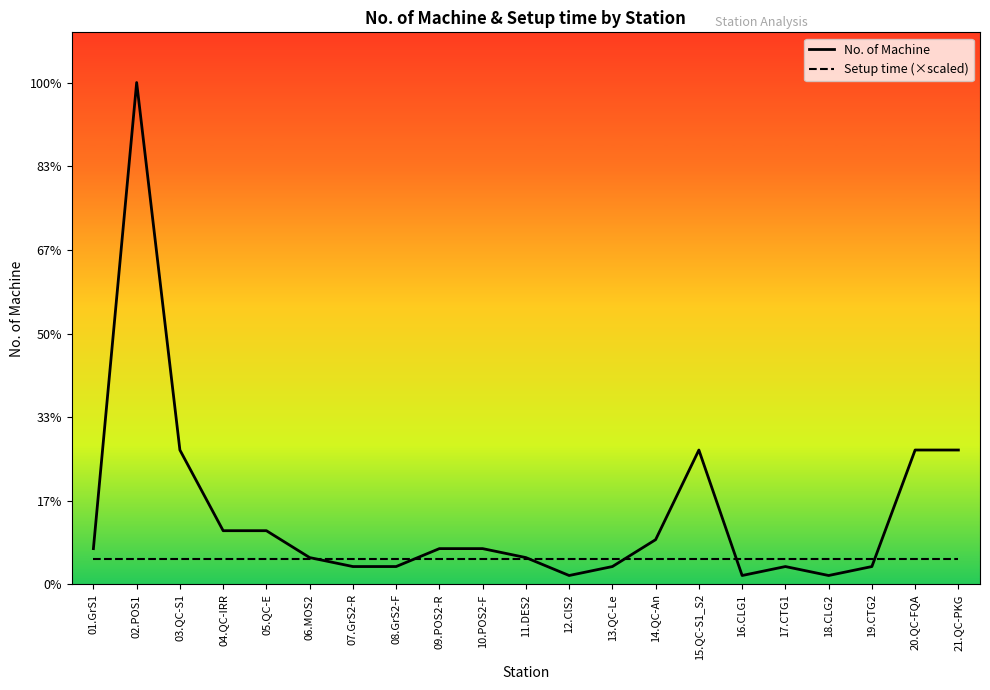

What is the maximum value for No. of Machine?

56.0